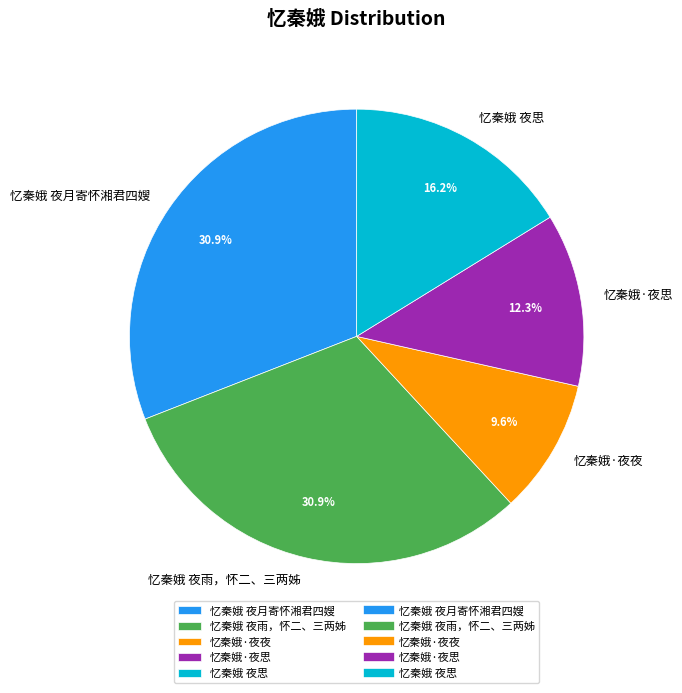

Count the number of slices in the pie.

5